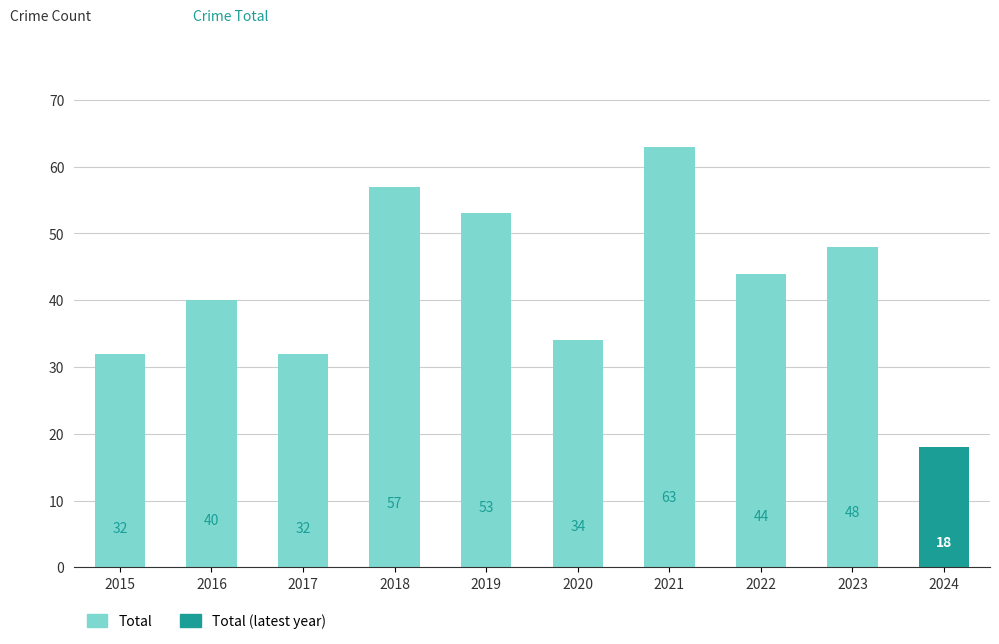

What is the average value?

42